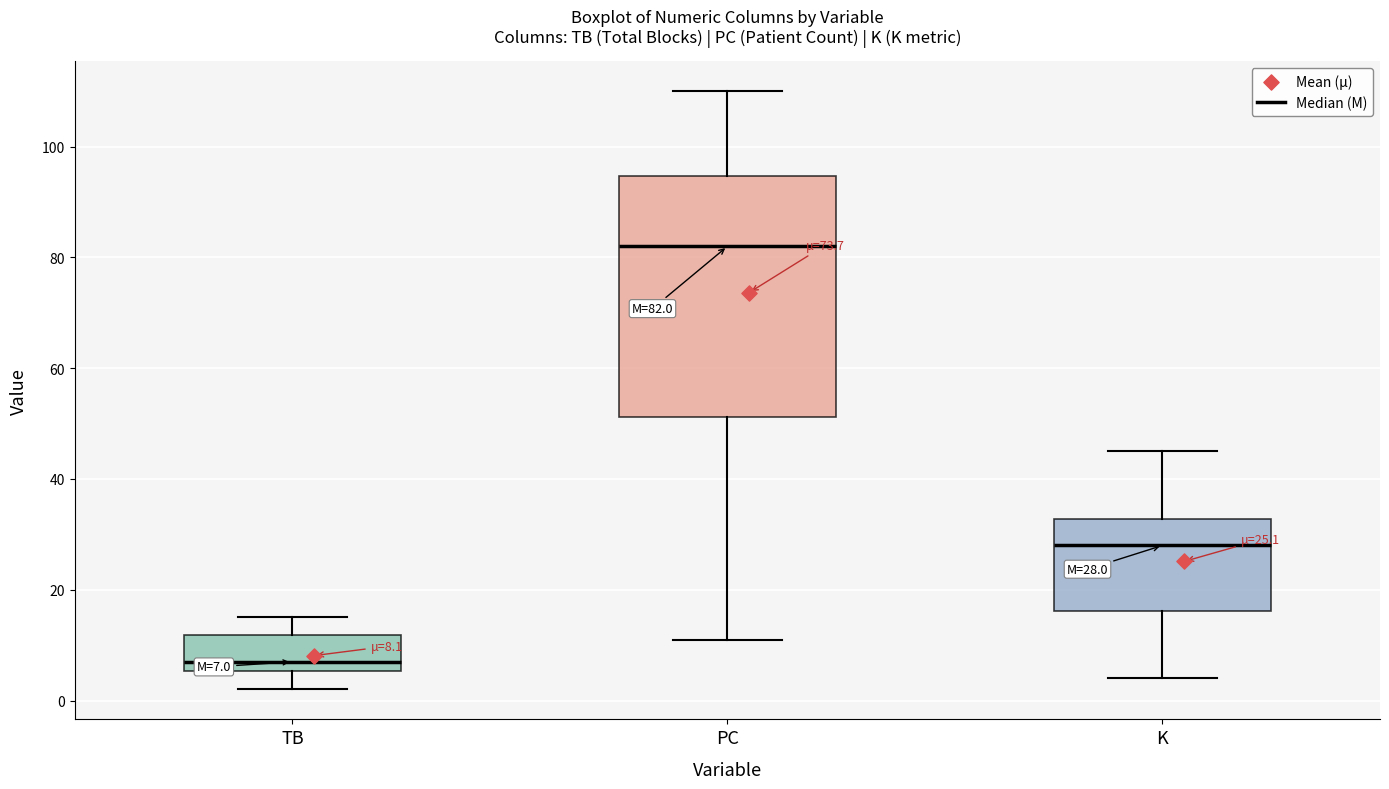

Which box's median line is the lowest?

TB